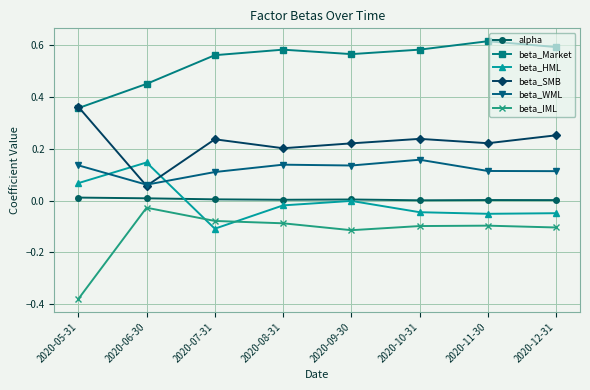

What is the label of the 3rd point from the right?

2020-10-31